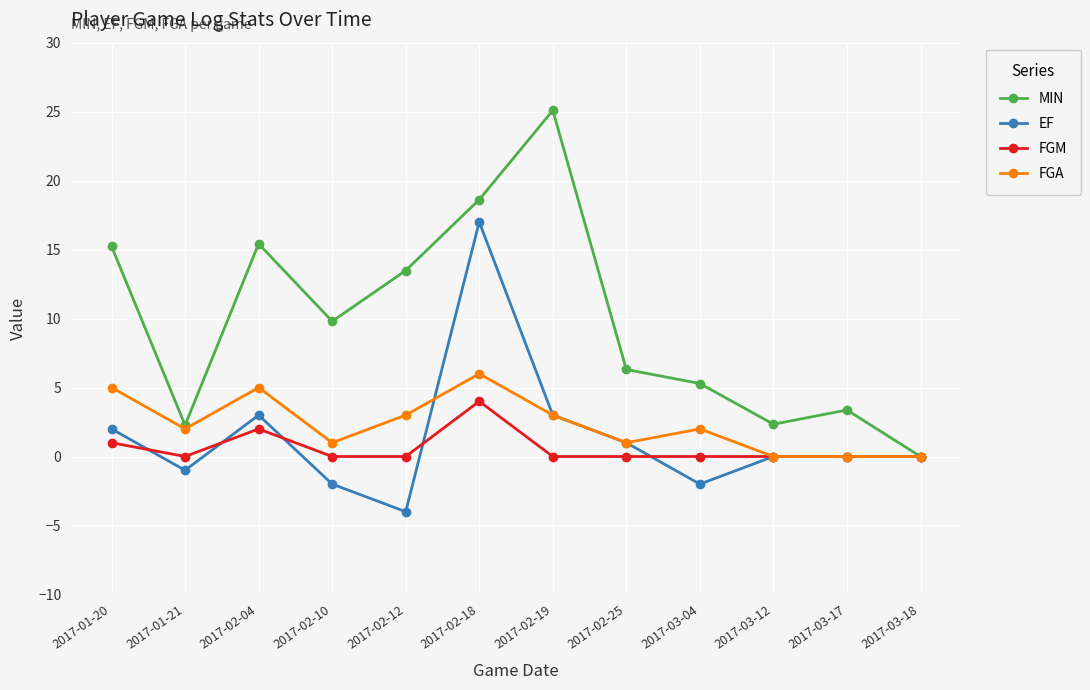

What is the difference between the EF values at 2017-03-04 and 2017-01-21?

1.0